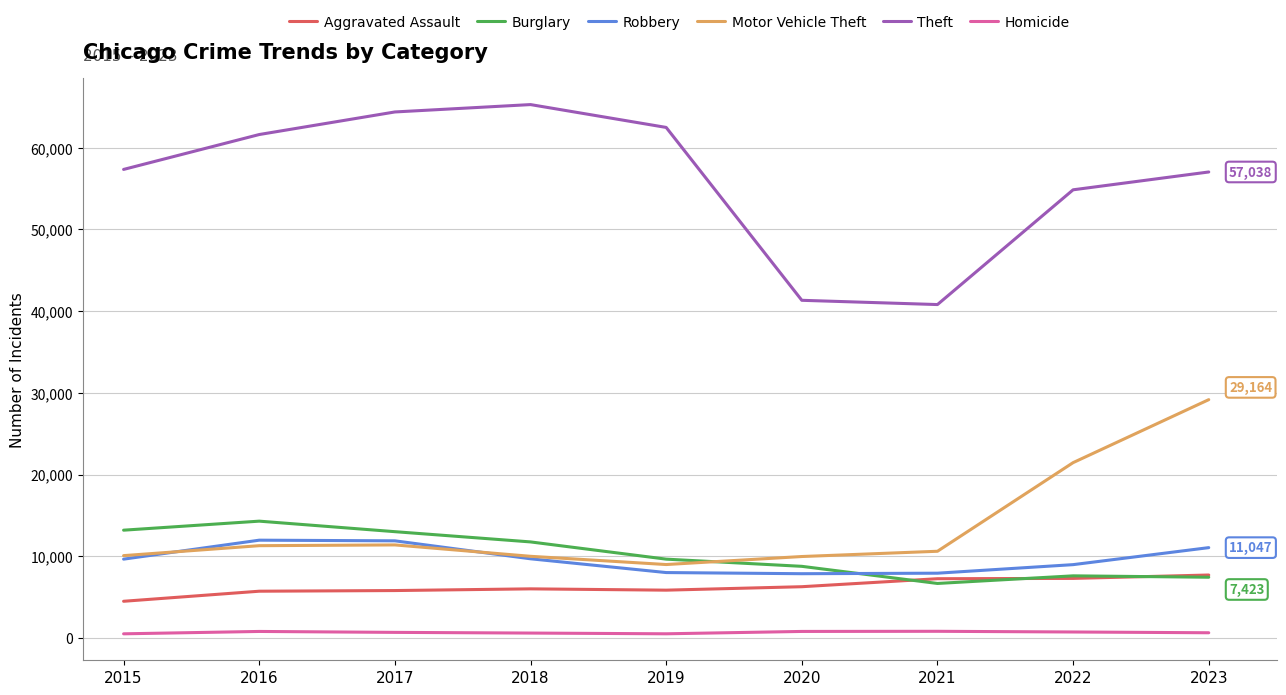

Rank the series at 2021 from lowest to highest value.

Homicide, Burglary, Aggravated Assault, Robbery, Motor Vehicle Theft, Theft